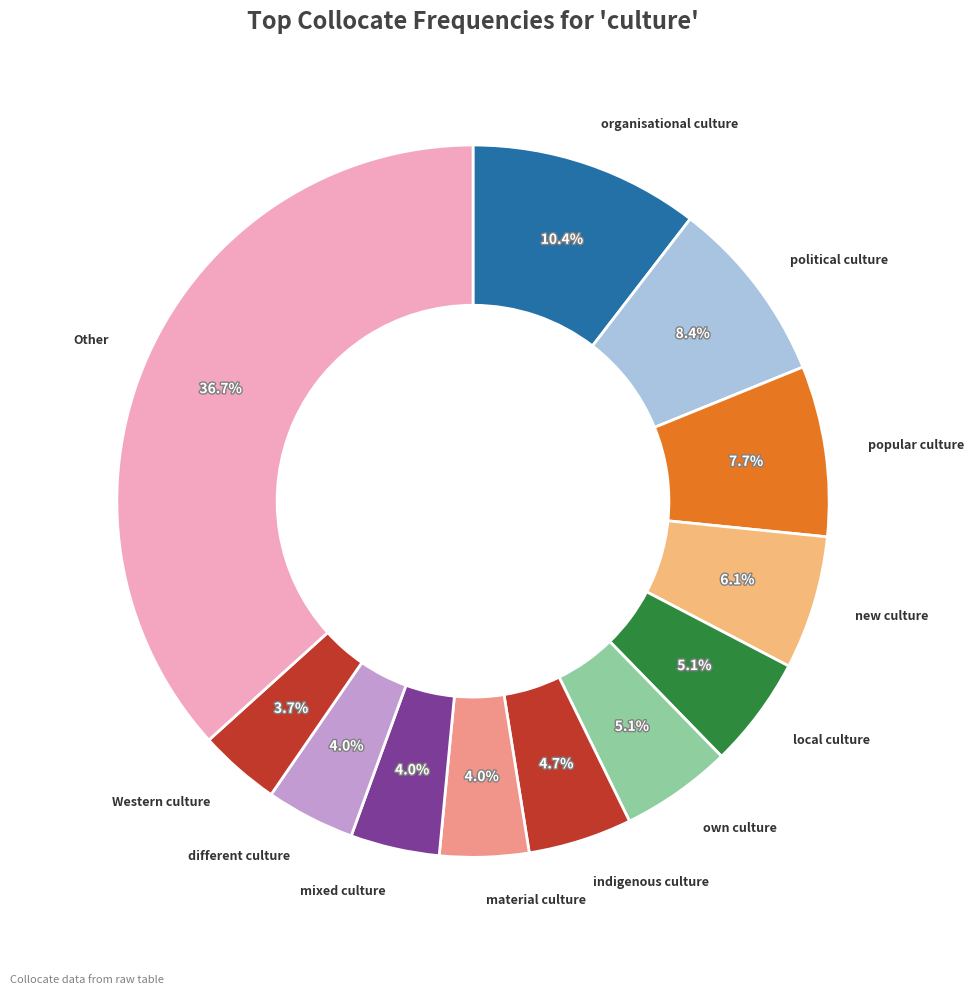

Is there any slice that represents more than half of the pie?

No